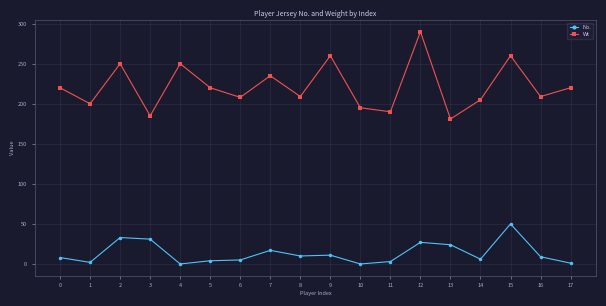

True or false: Wt and No. cross at least once.

False